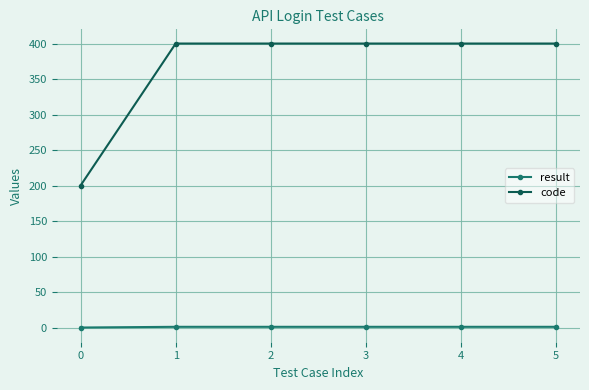

What is the maximum value shown in the chart?

400